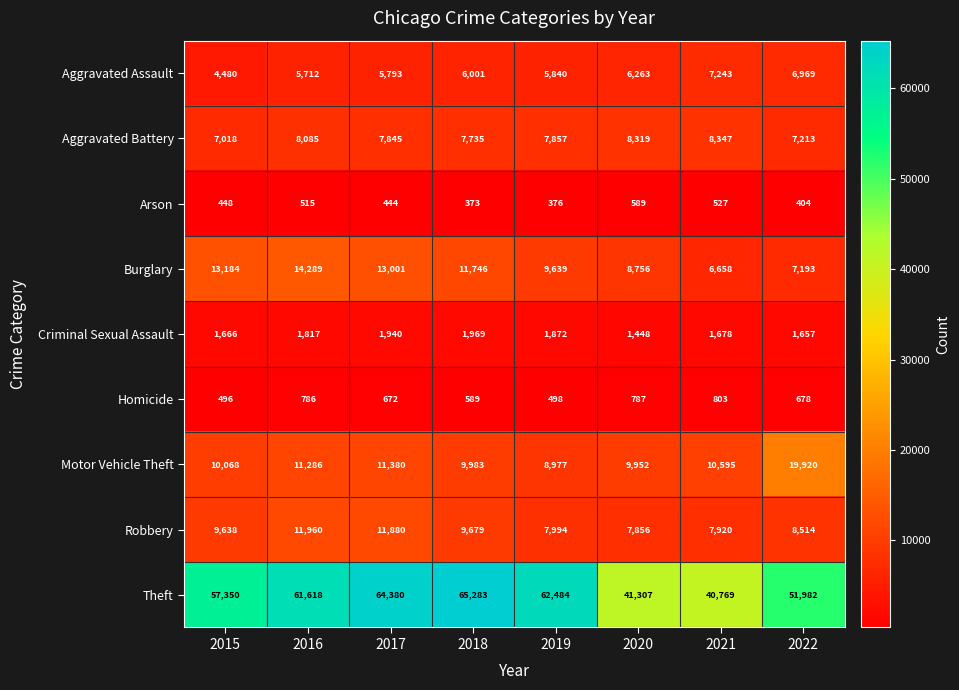

At 2017, list the series in order from smallest to largest.

Arson, Homicide, Criminal Sexual Assault, Aggravated Assault, Aggravated Battery, Motor Vehicle Theft, Robbery, Burglary, Theft